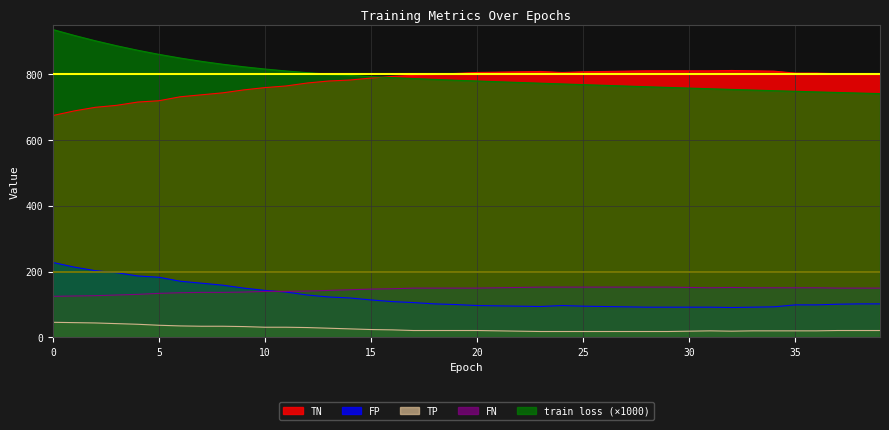

True or false: train loss and FN intersect in this chart.

False